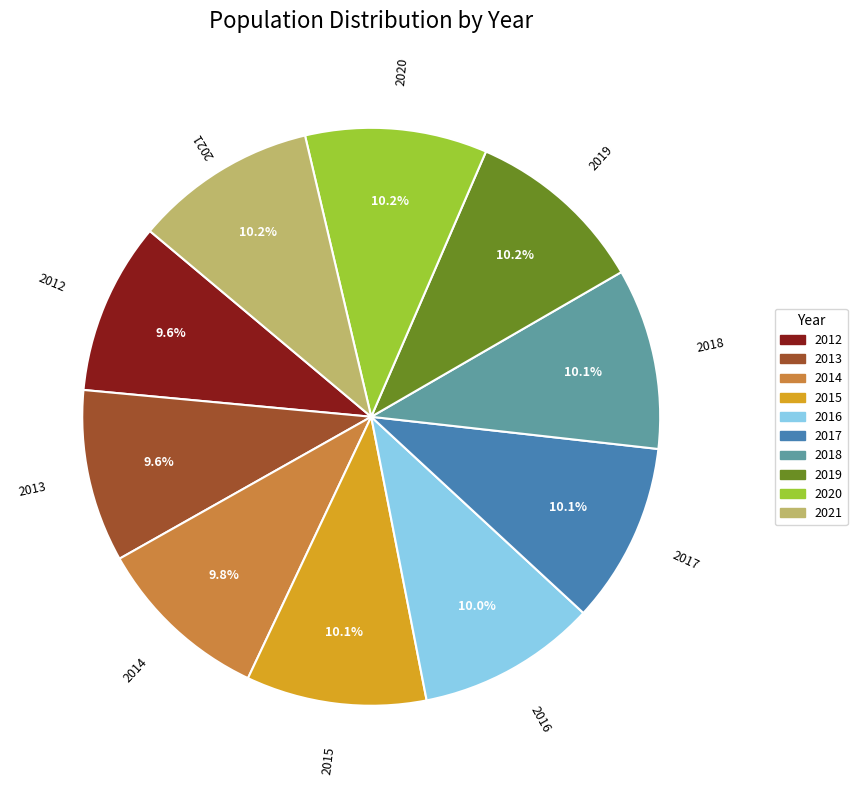

Count the number of slices in the pie.

10